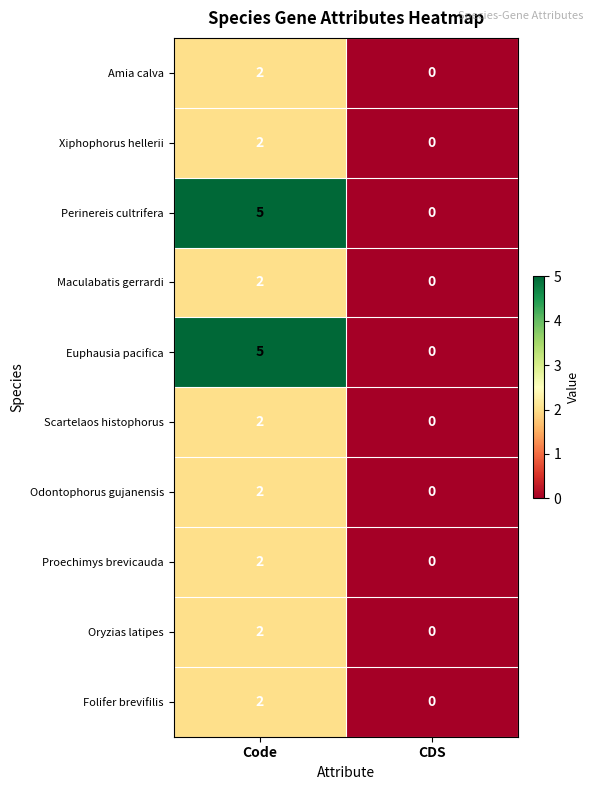

Is it true that Scartelaos histophorus equals 1 at CDS?

False